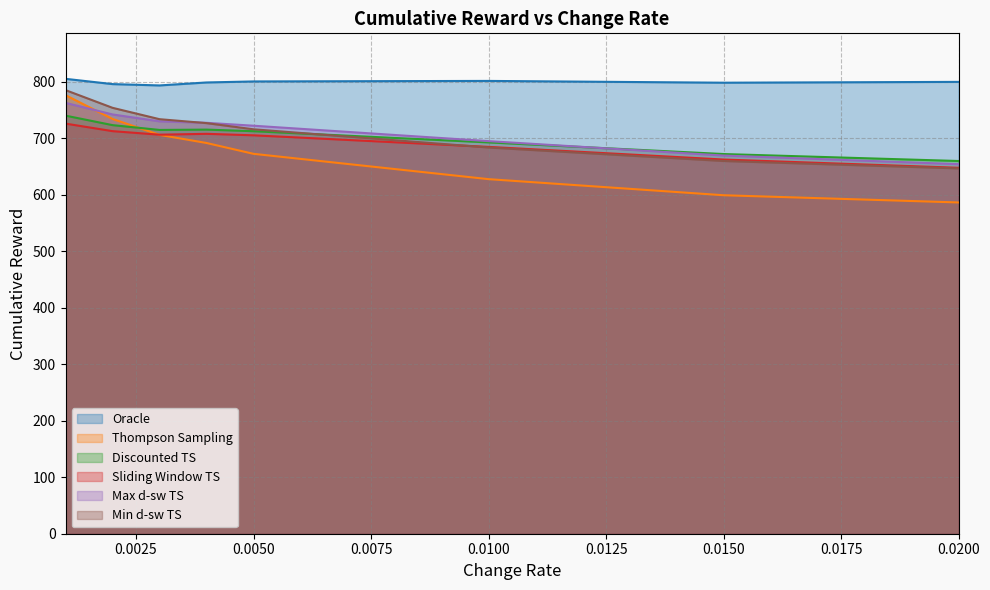

The value of Min d-sw TS at 0.002 is 754.1. True or false?

True